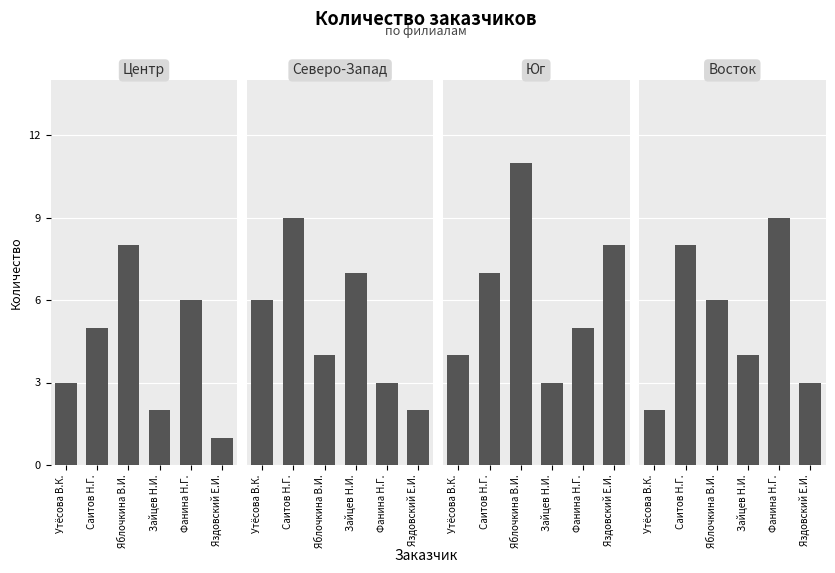

True or false: Восток has a value of 2 at Зайцев Н.И..

False